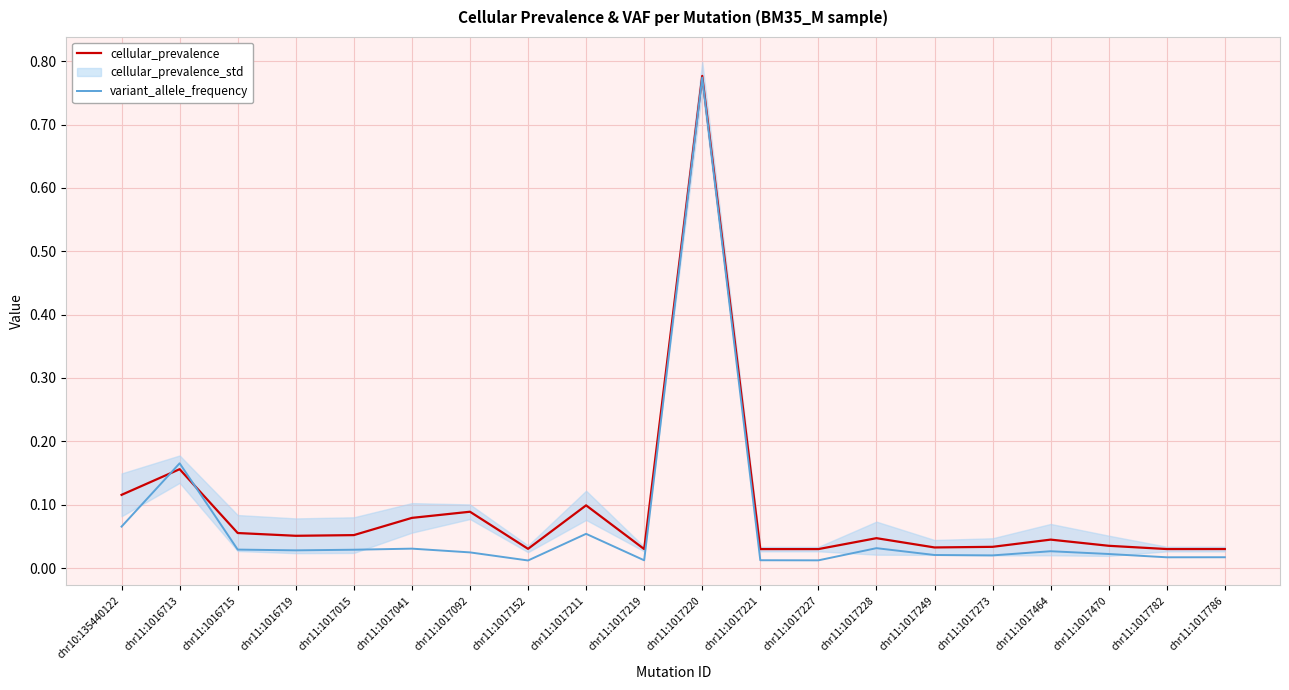

What is the value of the variant_allele_frequency point at the 2nd from the left?

0.2